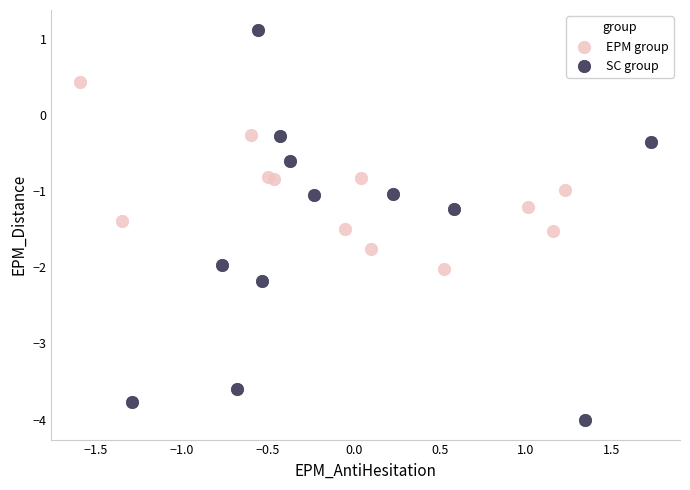

What are all the series names shown in the legend?

EPM group, SC group